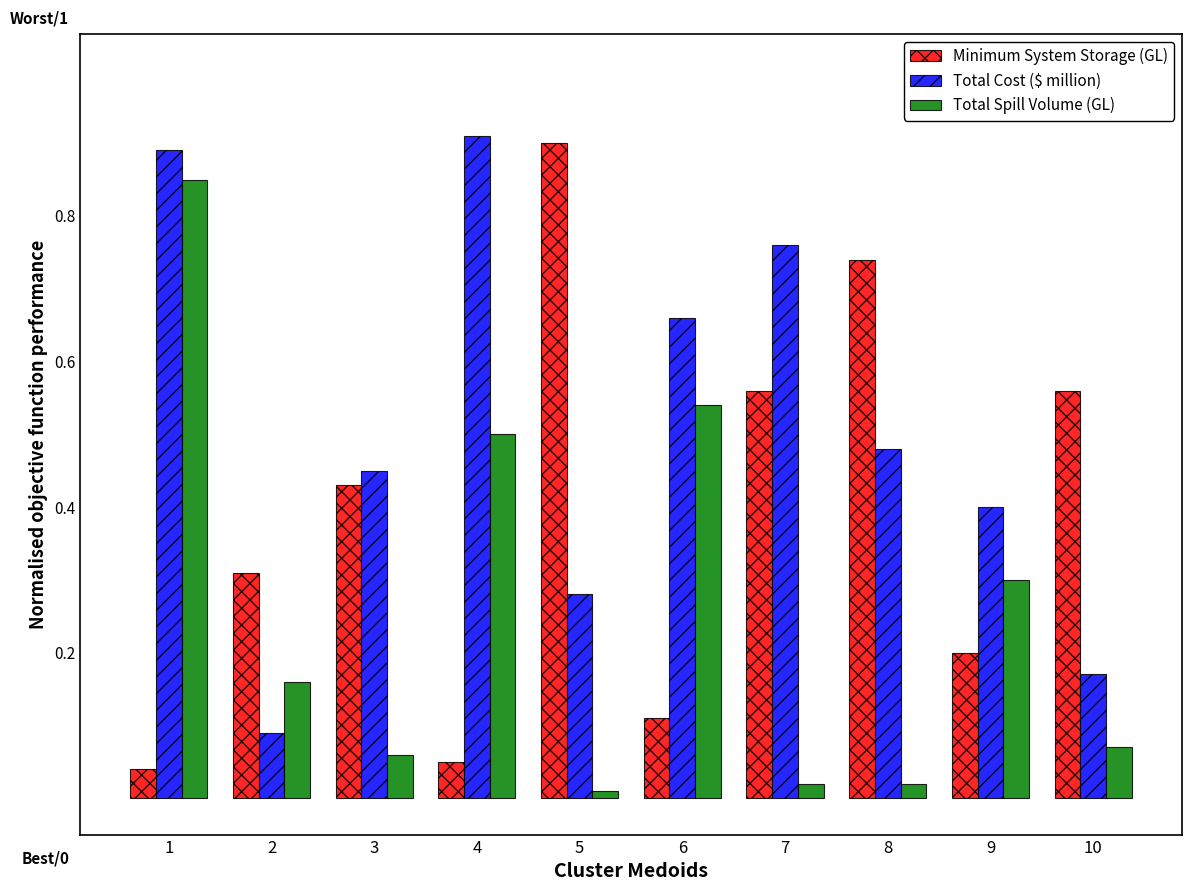

What is the sum of all Minimum System Storage (GL) values?

3.9